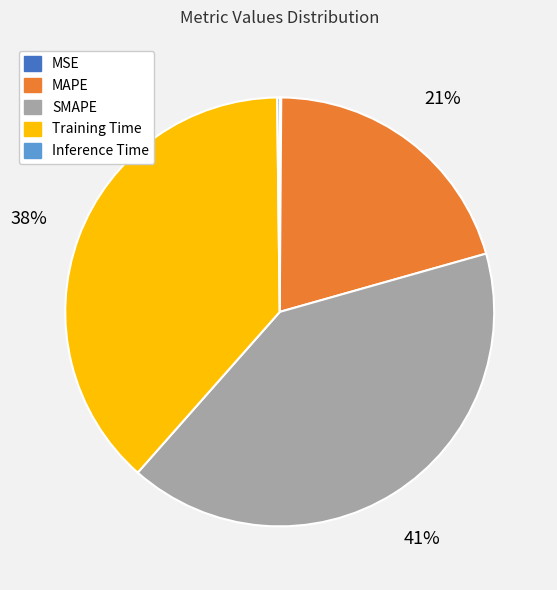

Is the sum of SMAPE and MAPE greater than half?

Yes